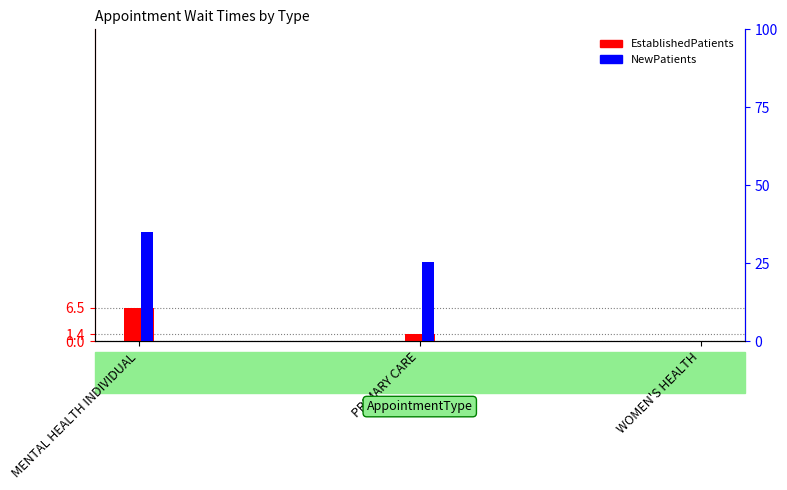

Which series changed the most between MENTAL HEALTH INDIVIDUAL and PRIMARY CARE?

NewPatients